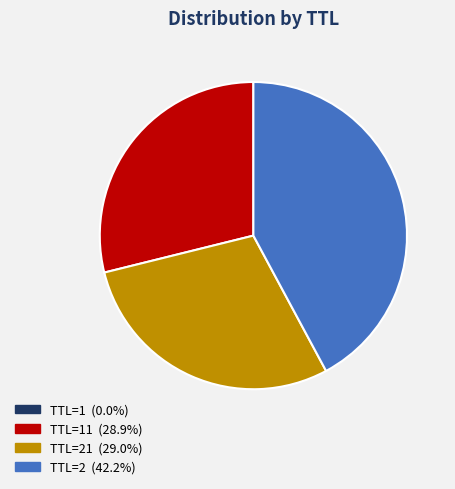

Is there any slice that represents more than half of the pie?

No